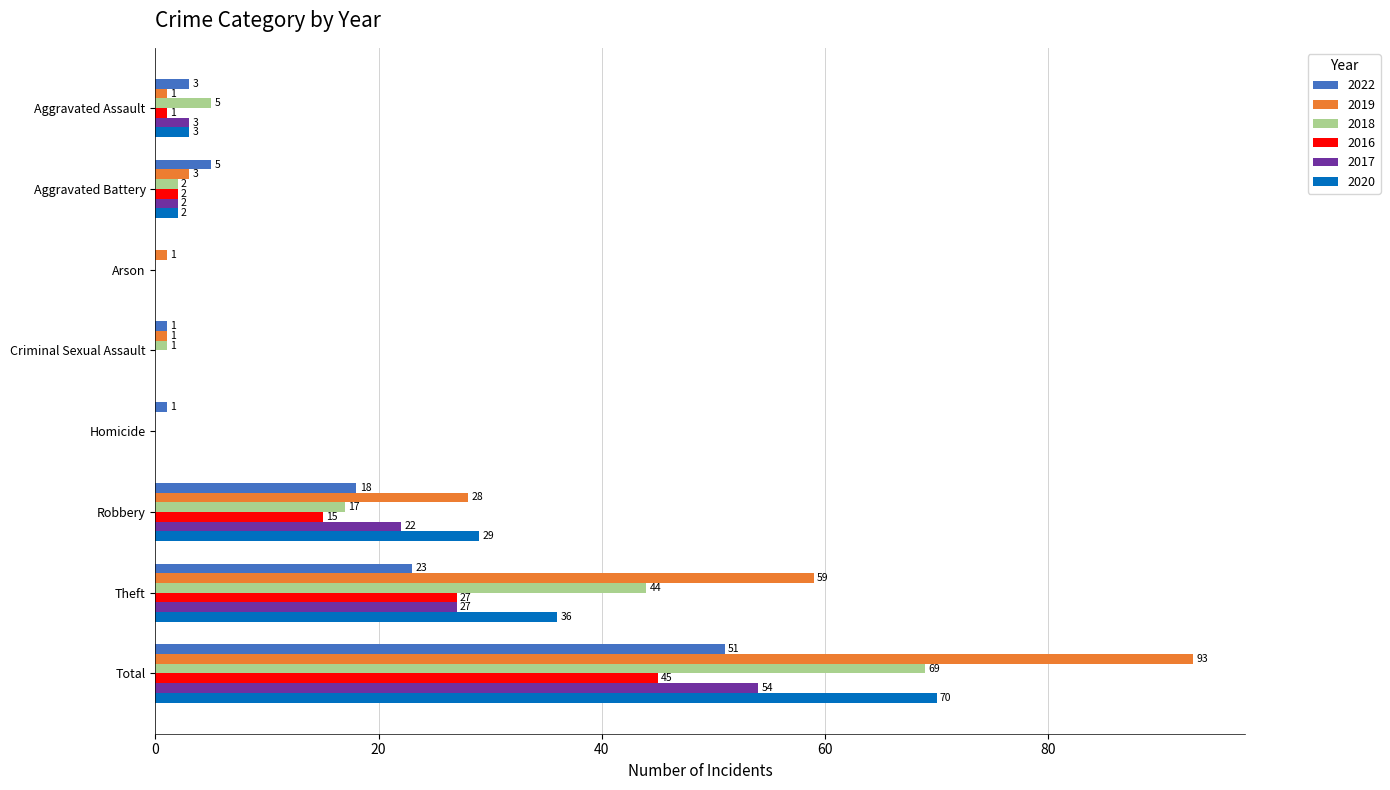

Read the 2022 value at Robbery, to the nearest 10.

20